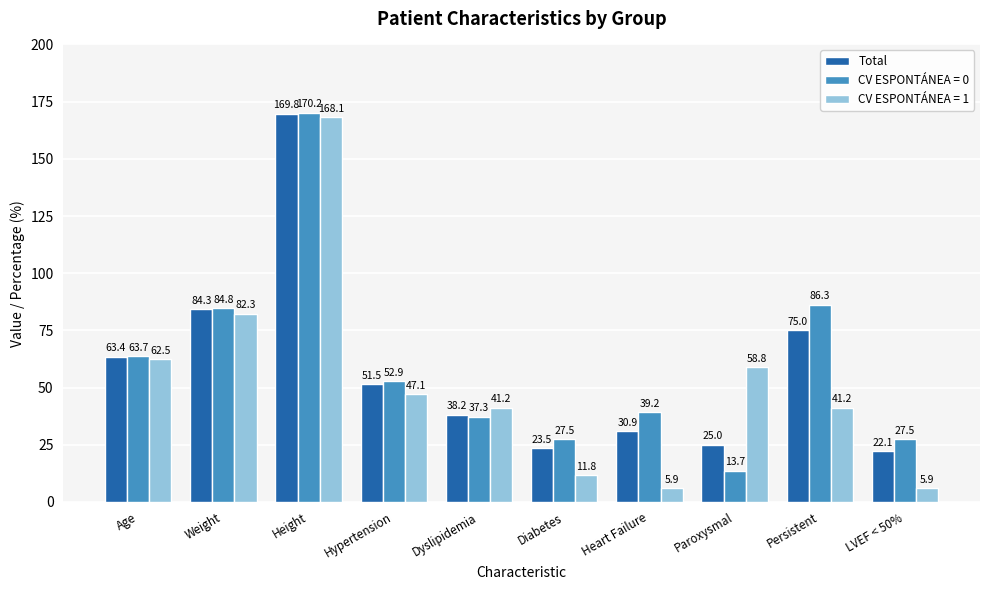

Reading left to right, extract all data points from this chart.

Total: 63.4	84.3	169.8	51.5	38.2	23.5	30.9	25.0	75.0	22.1
CV ESPONTÁNEA = 0: 63.7	84.8	170.2	52.9	37.3	27.5	39.2	13.7	86.3	27.5
CV ESPONTÁNEA = 1: 62.5	82.3	168.1	47.1	41.2	11.8	5.9	58.8	41.2	5.9